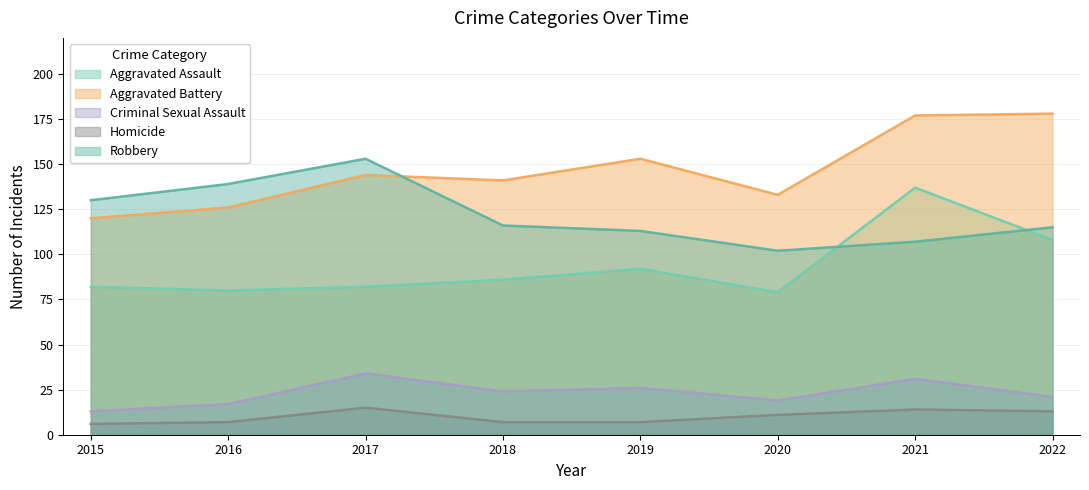

What are all the series names shown in the legend?

Aggravated Assault, Aggravated Battery, Criminal Sexual Assault, Homicide, Robbery